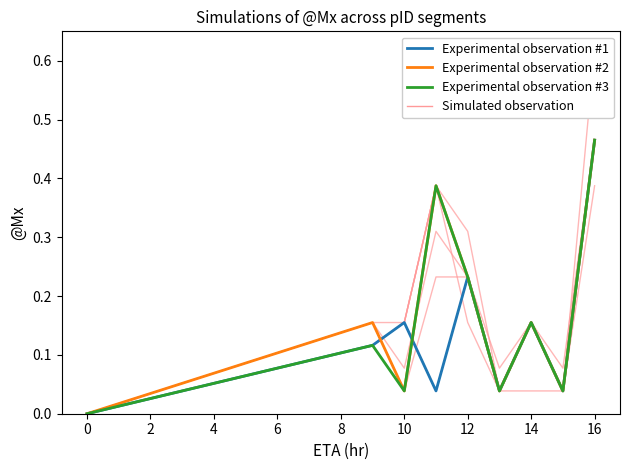

What position from the right is 12?

5